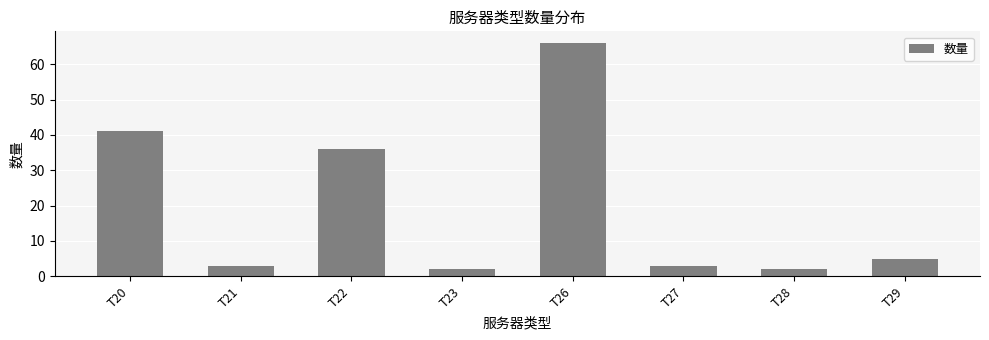

Reading left to right, transcribe all the data shown in this chart.

41	3	36	2	66	3	2	5